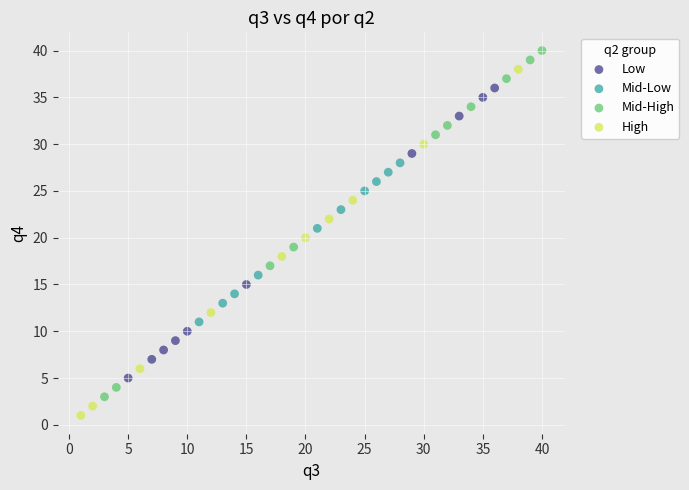

Which series reaches the maximum Y coordinate?

Mid-High